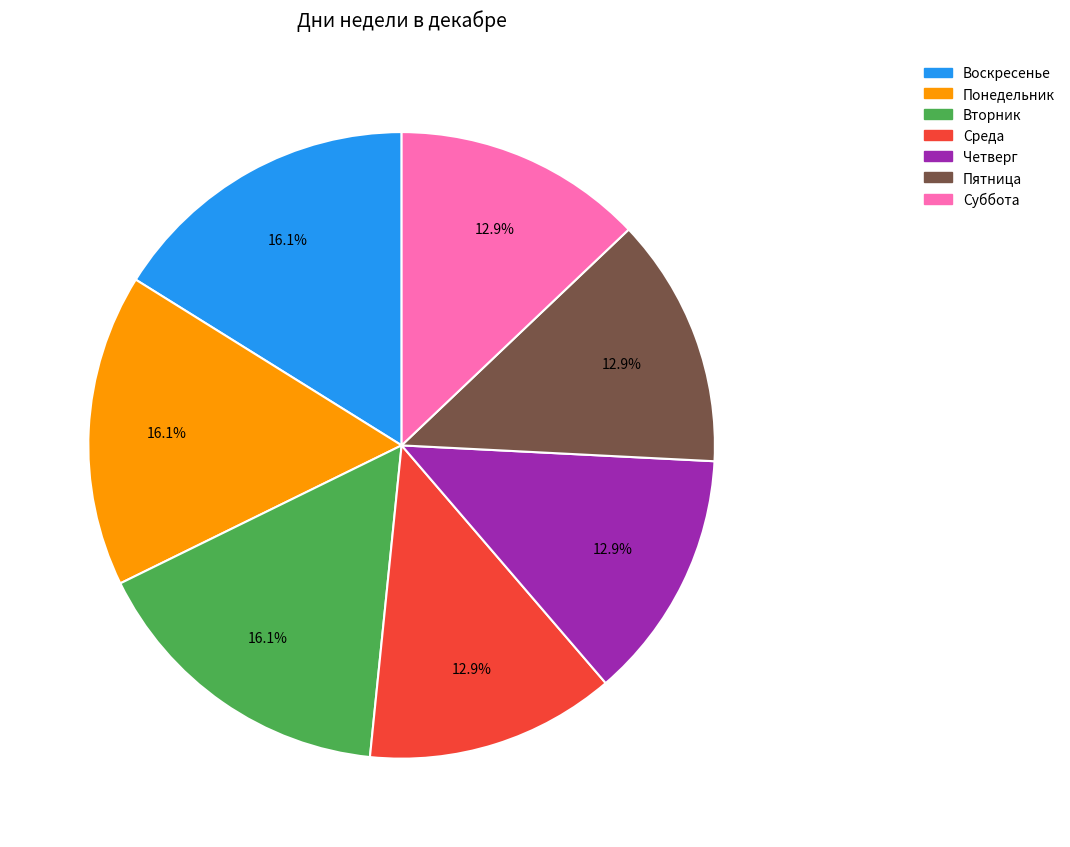

Approximately how many times larger is the value at Суббота compared to Среда?

1.0